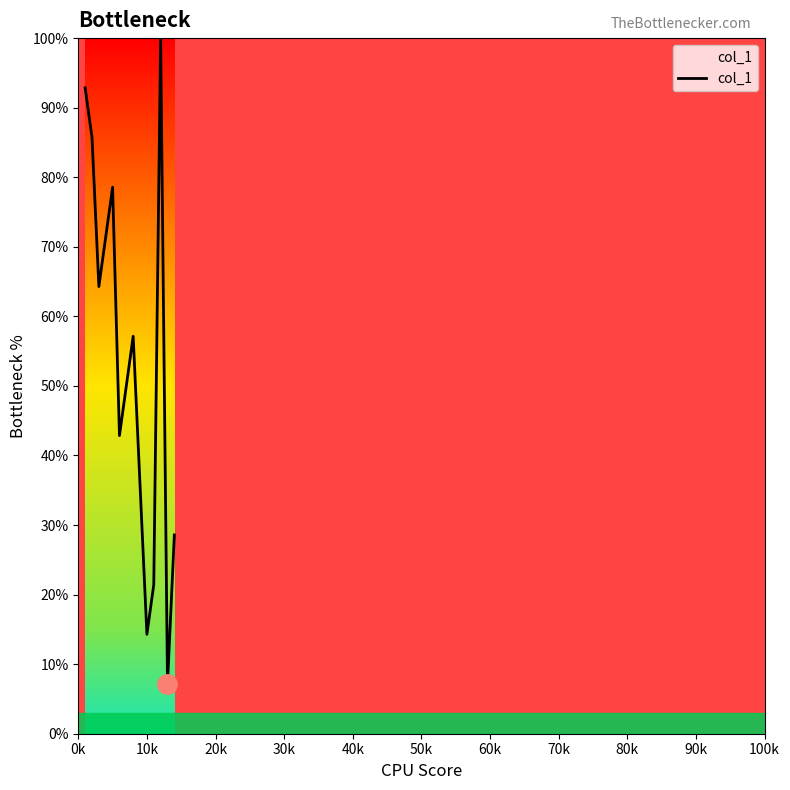

What is the maximum value shown in the chart?

100.0